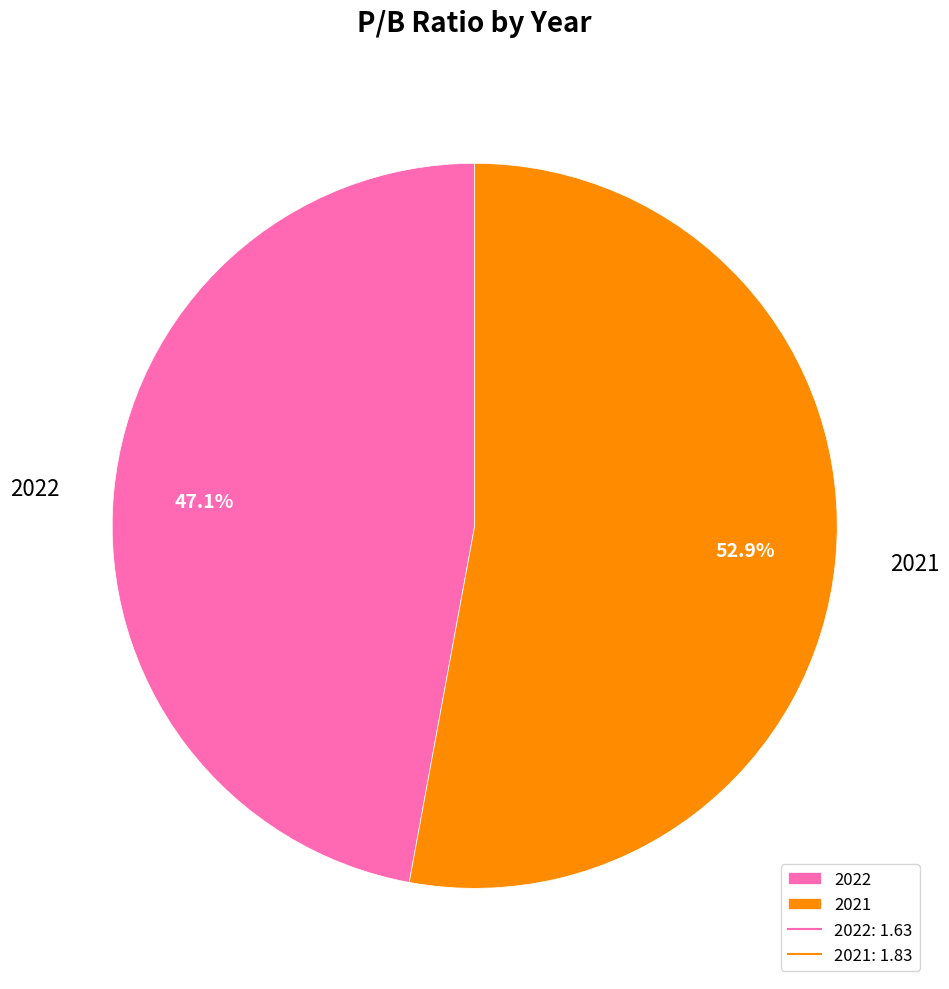

To the nearest percent, what is the combined percentage of 2022 and 2021?

100%